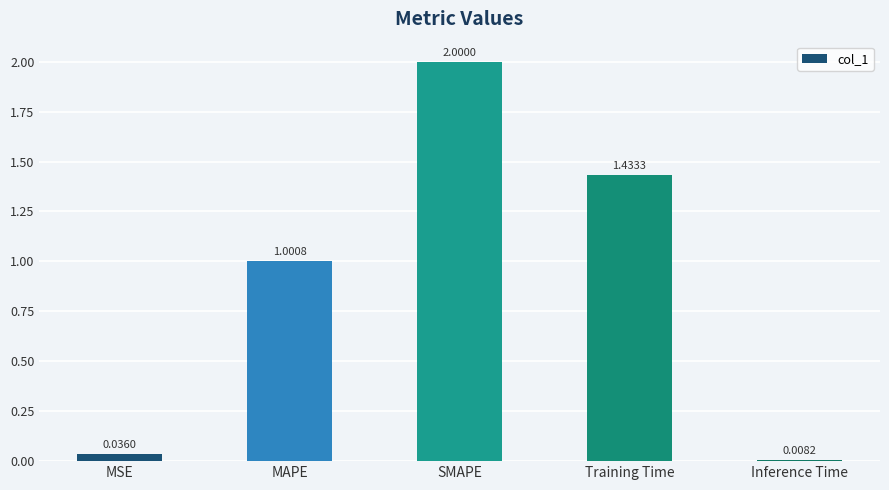

What is the change in value from SMAPE to Inference Time?

-2.0